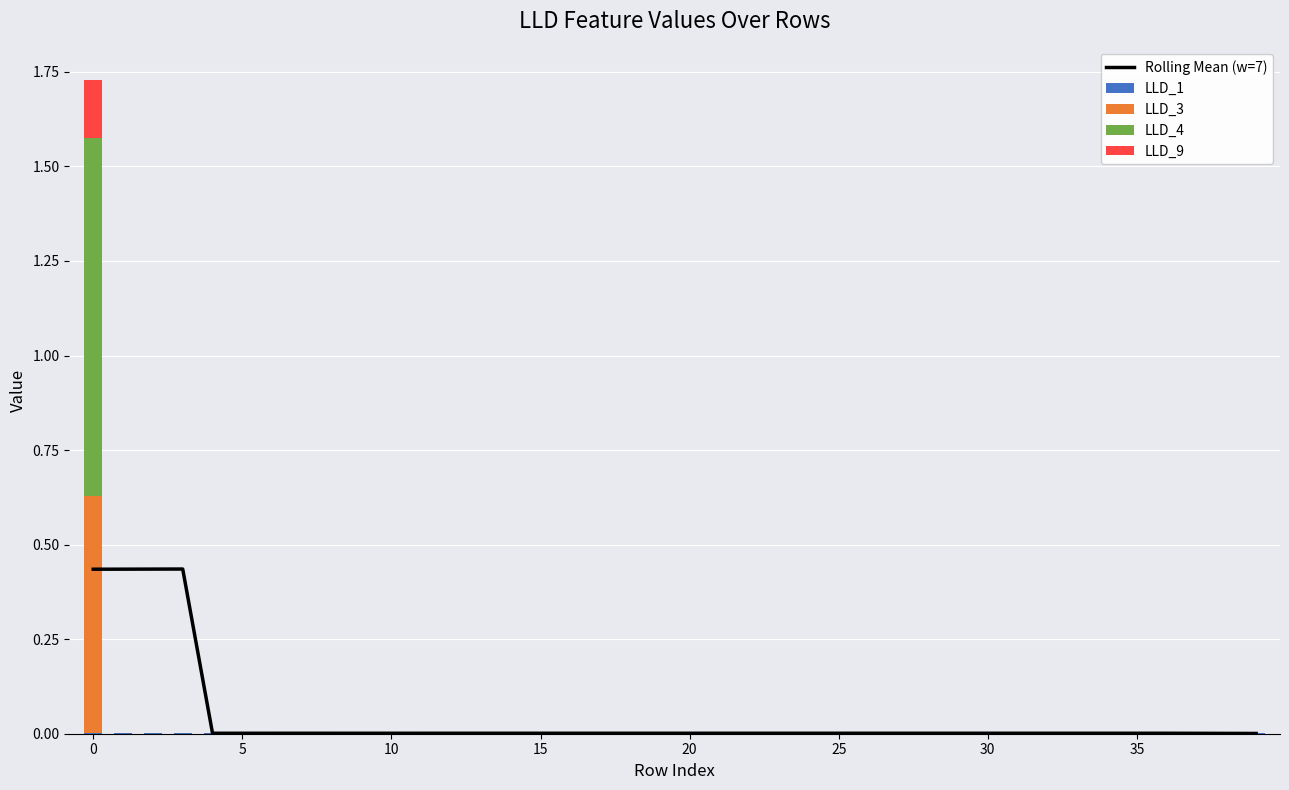

Is it true that LLD_9 equals 0.0 at 14?

True